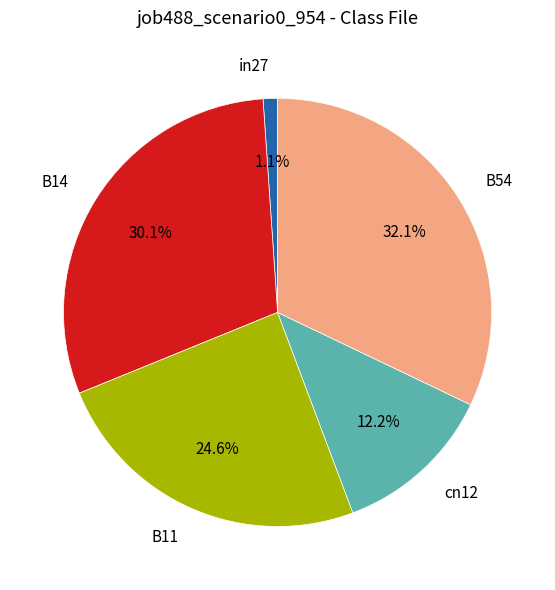

Which has a higher value, B54 or cn12?

B54